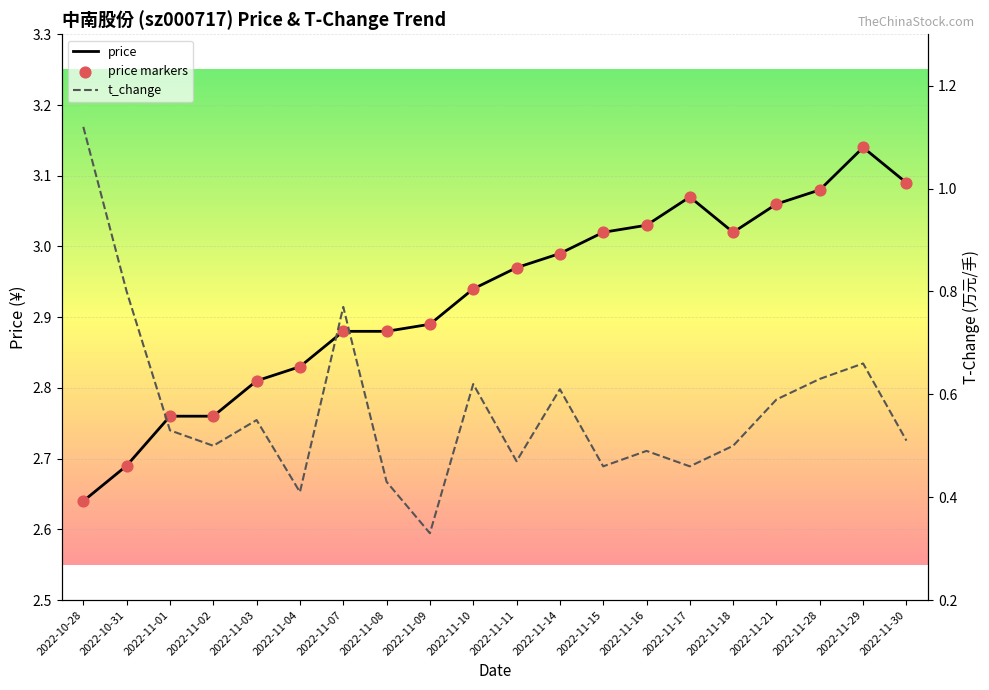

Which series has the widest spread of Y values?

t_change